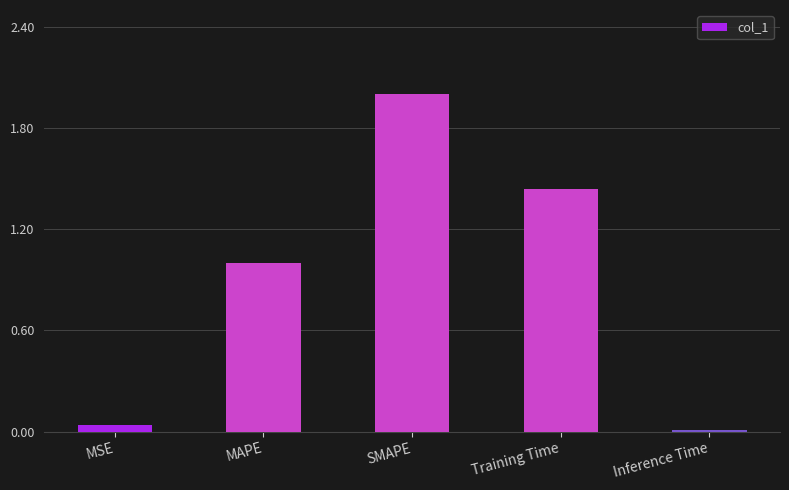

Is it true that the value at Training Time is 1.0?

False